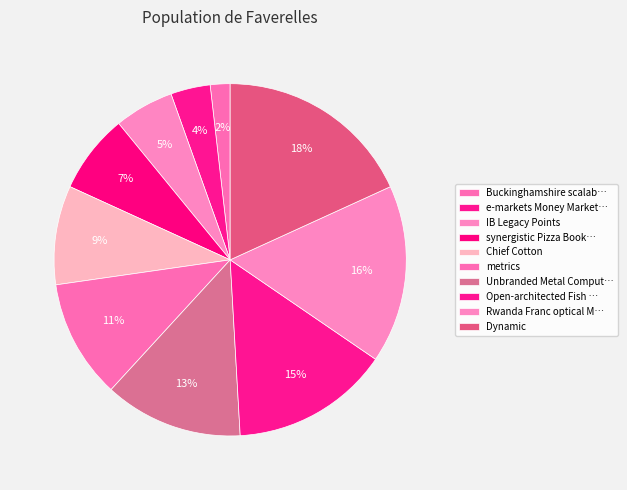

How many segments does this pie chart have?

10